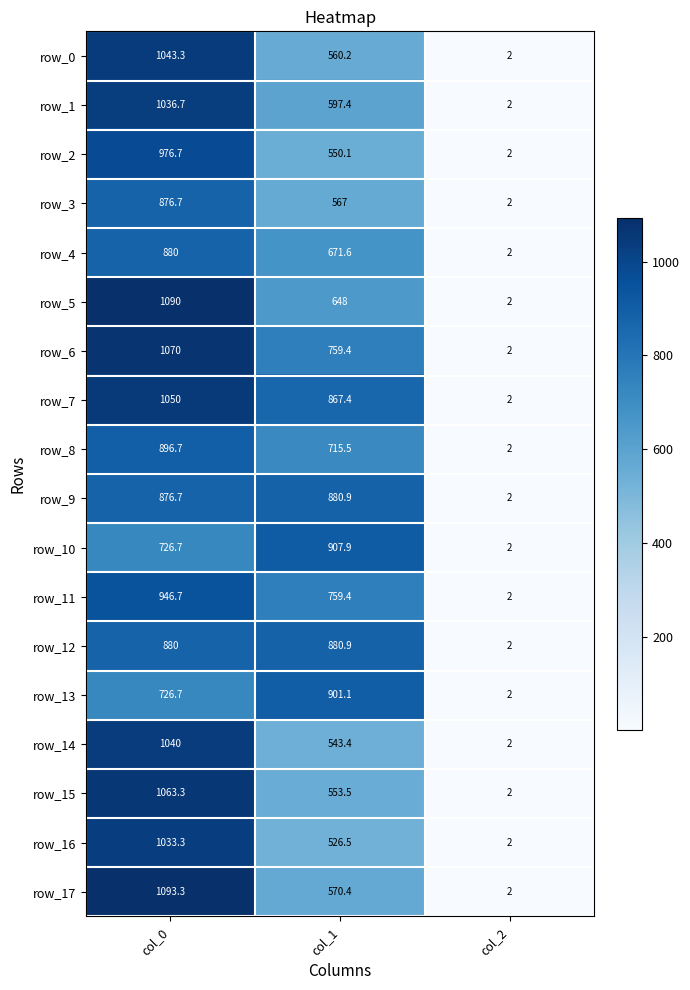

The row_15 series shows 553.5 at col_1. True or false?

True